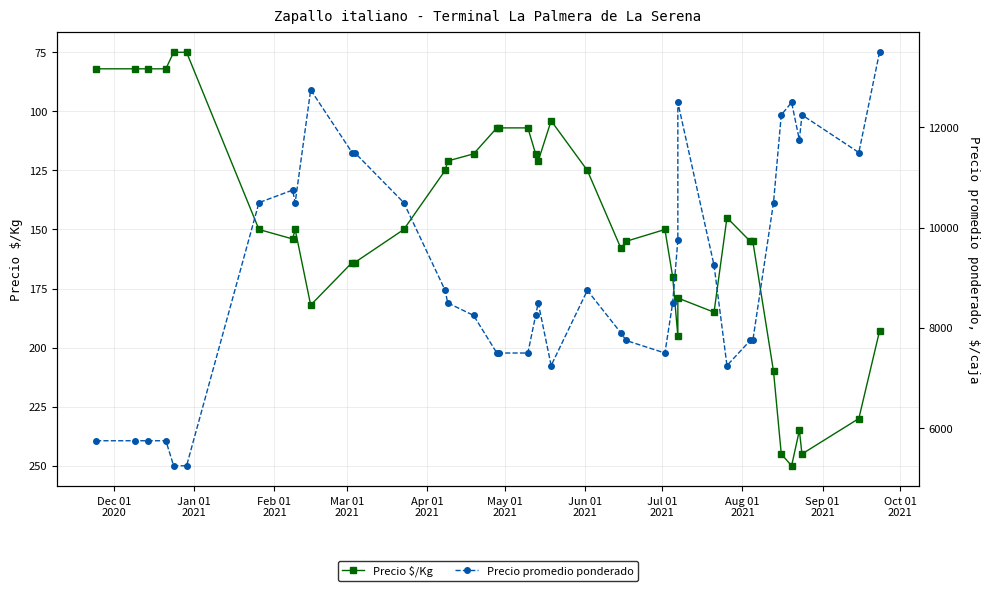

What is the value of the Precio $/Kg point at the 39th from the left?

230